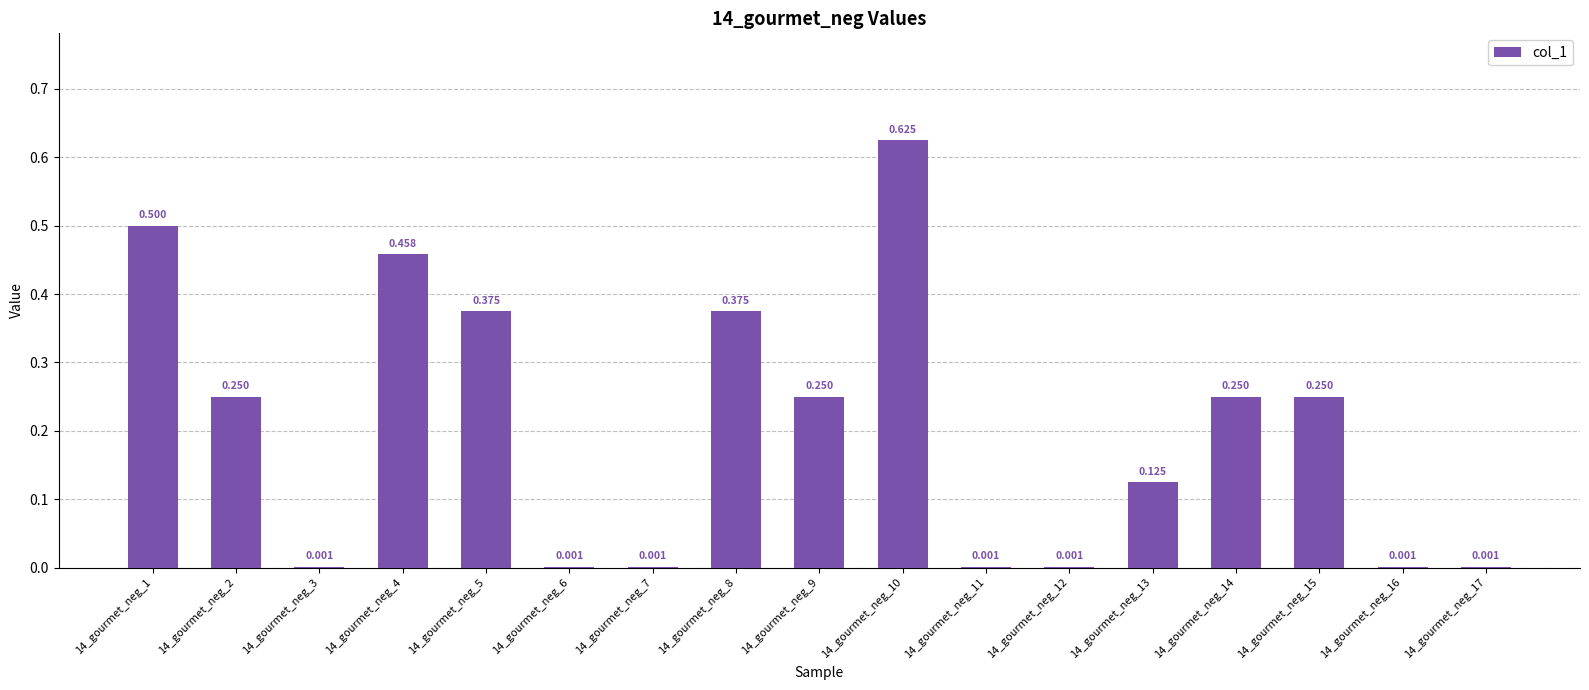

How many distinct data groups are displayed?

1